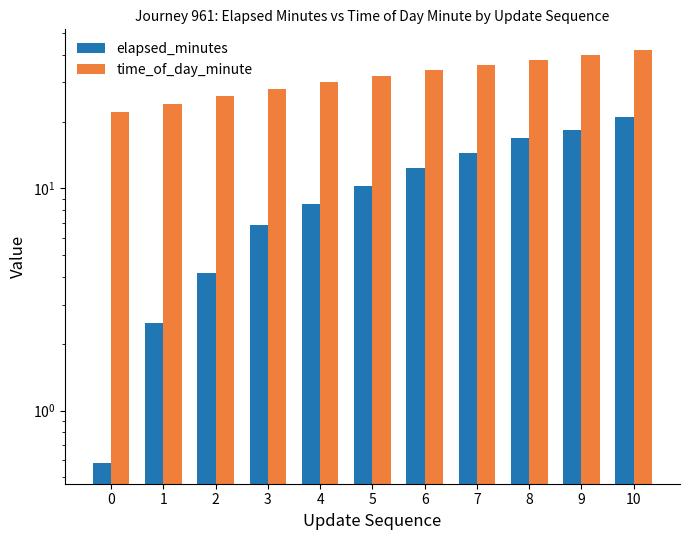

At which label is time_of_day_minute closest to 32?

5